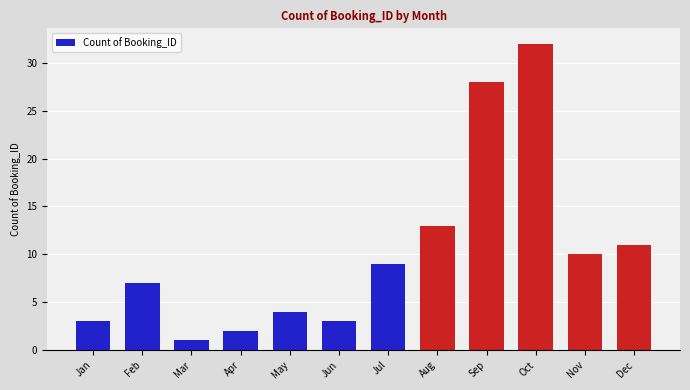

The chart shows a value of 5 at Jun. True or false?

False